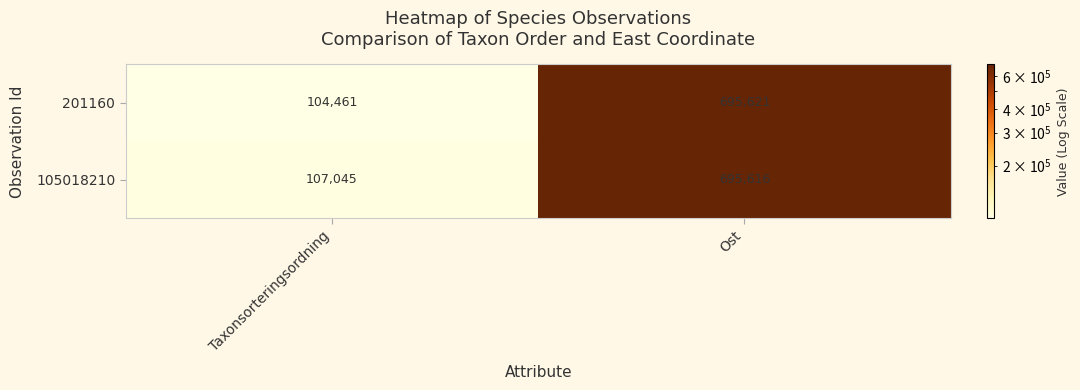

What is the approximate value of 201160 at Ost, to the nearest 100?

695600